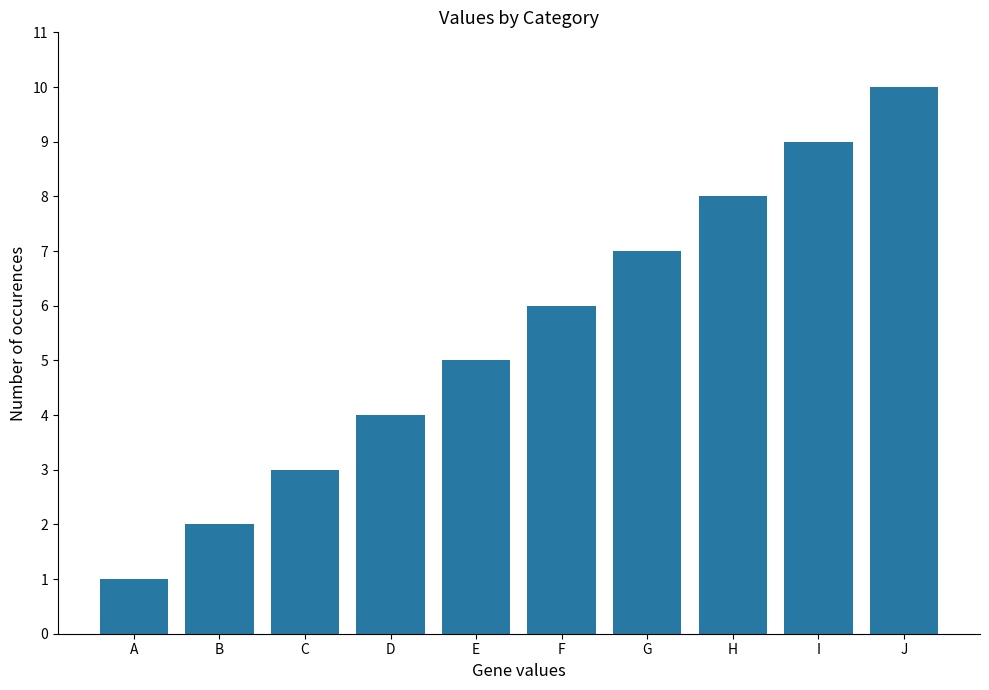

Is it true that the value at I is 2?

False